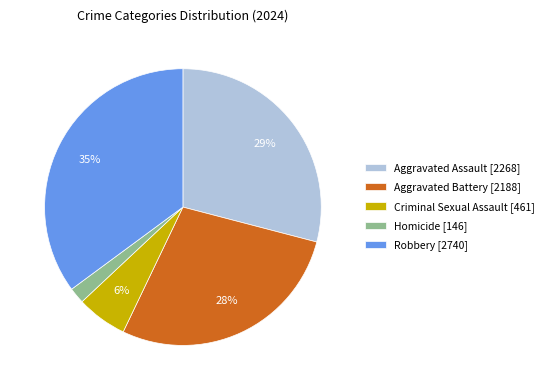

Which category has the biggest portion of the pie?

Robbery